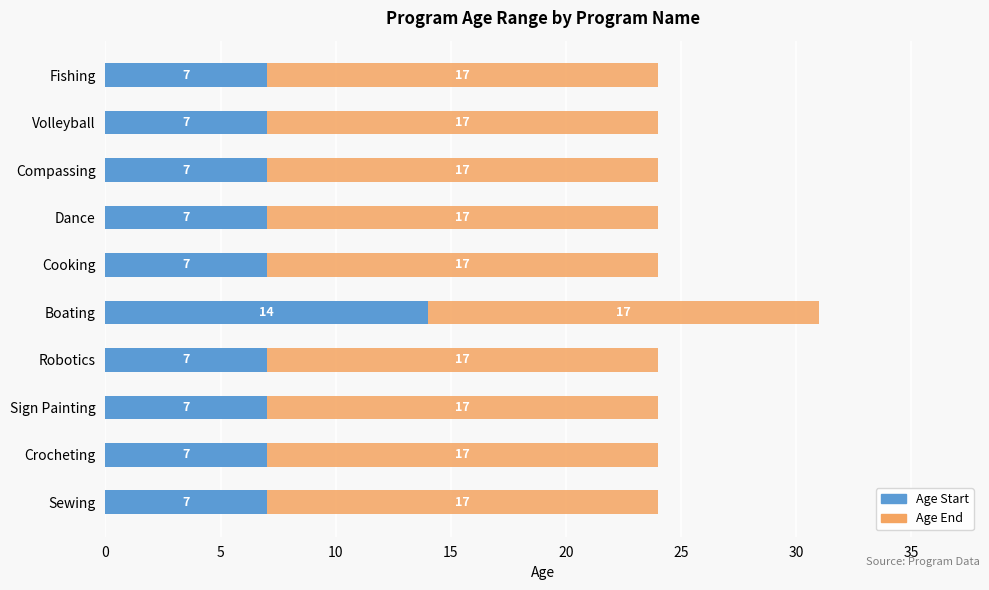

Is it true that Age Start equals 4 at Dance?

False